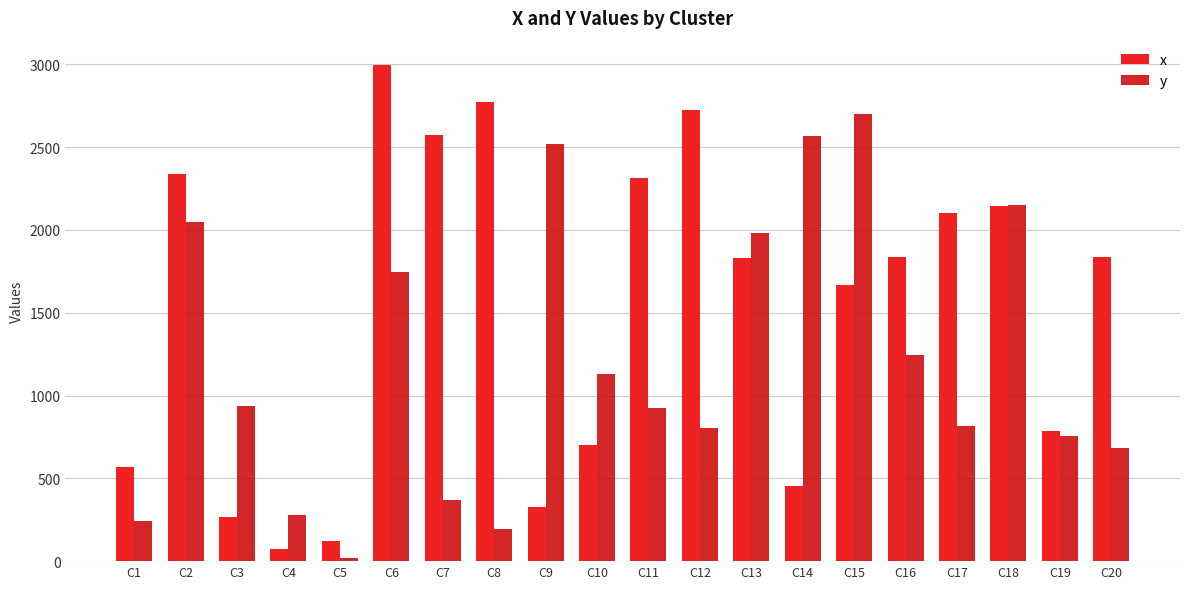

What is the value of the y bar at the 8th from the left?

197